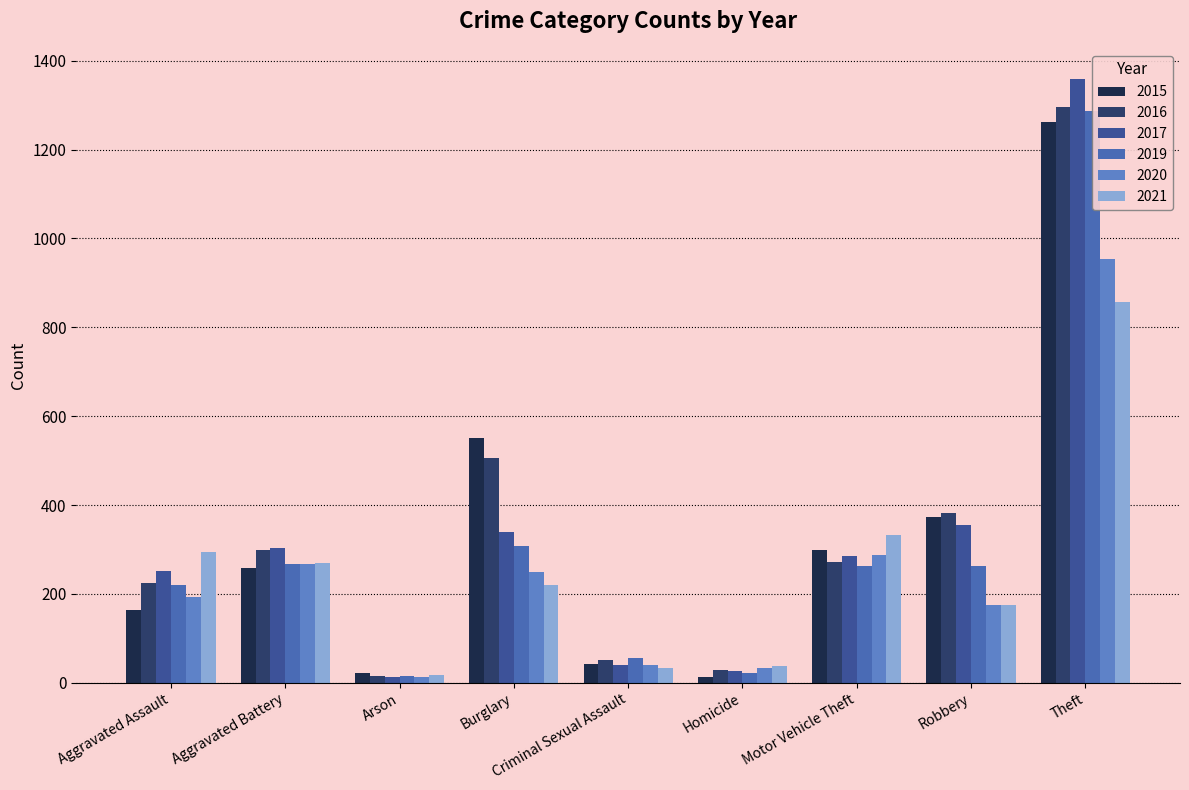

How many groups of bars are there?

9